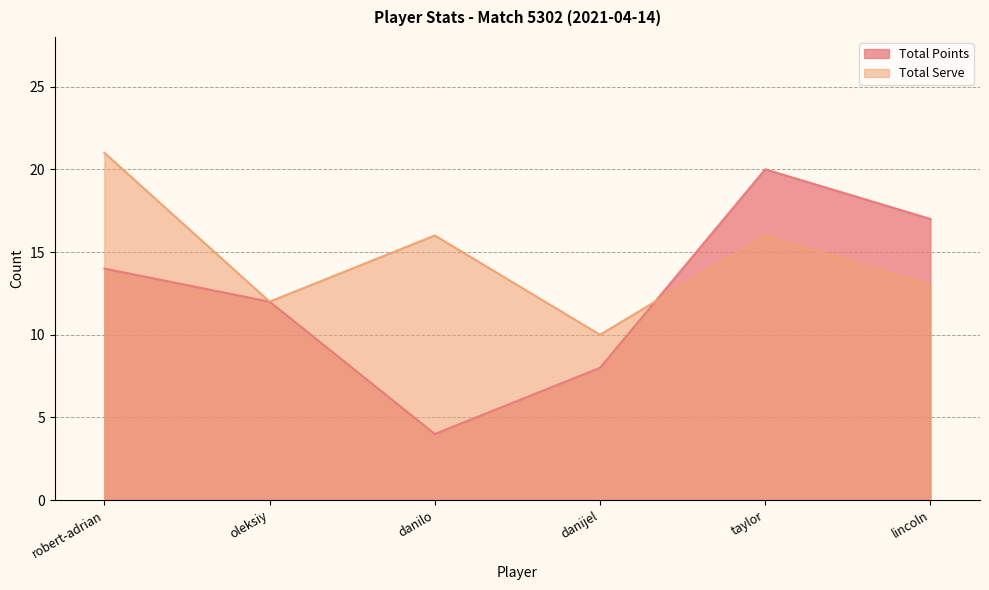

Reading left to right, what are all the values shown in this chart?

Total Points: 14	12	4	8	20	17
Total Serve: 21	12	16	10	16	13